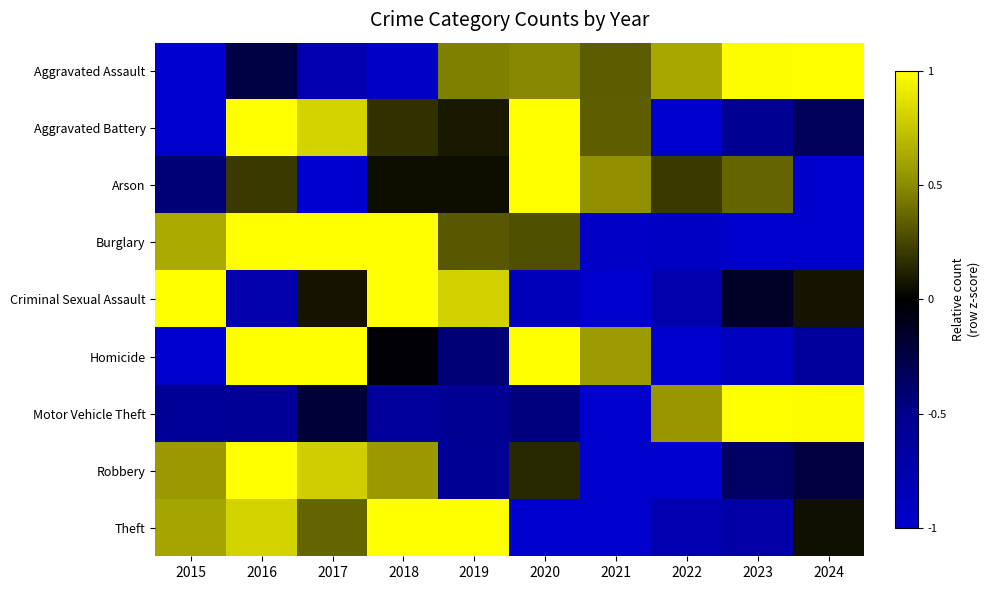

At 2016, list the series in order from largest to smallest.

Aggravated Battery, Burglary, Homicide, Robbery, Theft, Arson, Aggravated Assault, Motor Vehicle Theft, Criminal Sexual Assault